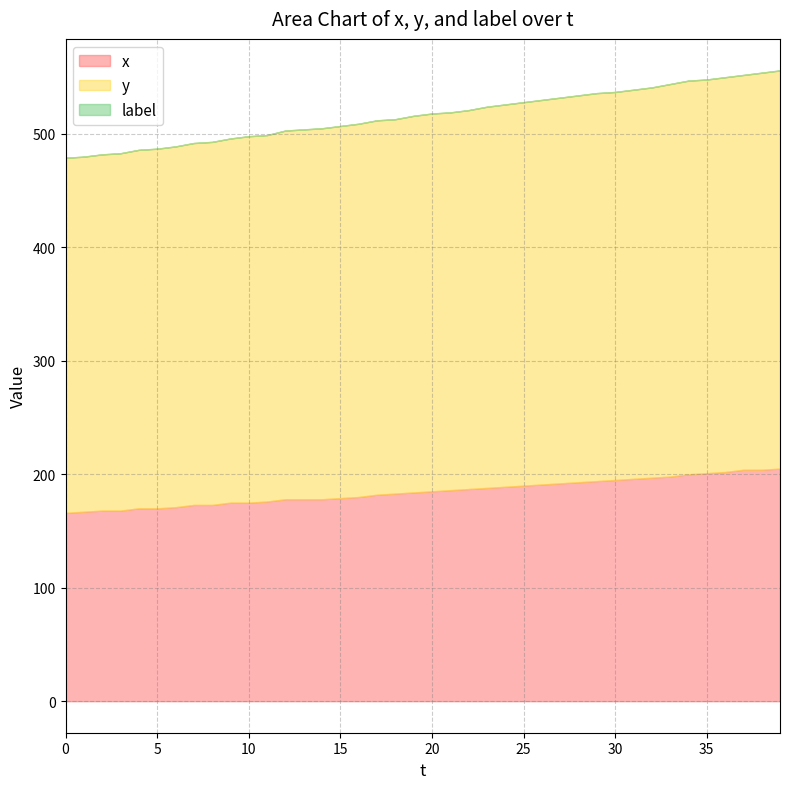

Reading right to left, what are all the values shown in this chart?

x: 39=205	38=204	37=204	36=202	35=201	34=200	33=198	32=197	31=196	30=195	29=194	28=193	27=192	26=191	25=190	24=189	23=188	22=187	21=186	20=185	19=184	18=183	17=182	16=180	15=179	14=178	13=178	12=178	11=176	10=175	9=175	8=173	7=173	6=171	5=170	4=170	3=168	2=168	1=167	0=166
y: 39=351	38=350	37=348	36=348	35=347	34=347	33=346	32=344	31=343	30=342	29=342	28=341	27=340	26=339	25=338	24=337	23=336	22=334	21=333	20=333	19=332	18=330	17=330	16=329	15=328	14=327	13=326	12=325	11=323	10=323	9=321	8=320	7=319	6=318	5=317	4=316	3=315	2=314	1=313	0=313
label: 39=0	38=0	37=0	36=0	35=0	34=0	33=0	32=0	31=0	30=0	29=0	28=0	27=0	26=0	25=0	24=0	23=0	22=0	21=0	20=0	19=0	18=0	17=0	16=0	15=0	14=0	13=0	12=0	11=0	10=0	9=0	8=0	7=0	6=0	5=0	4=0	3=0	2=0	1=0	0=0